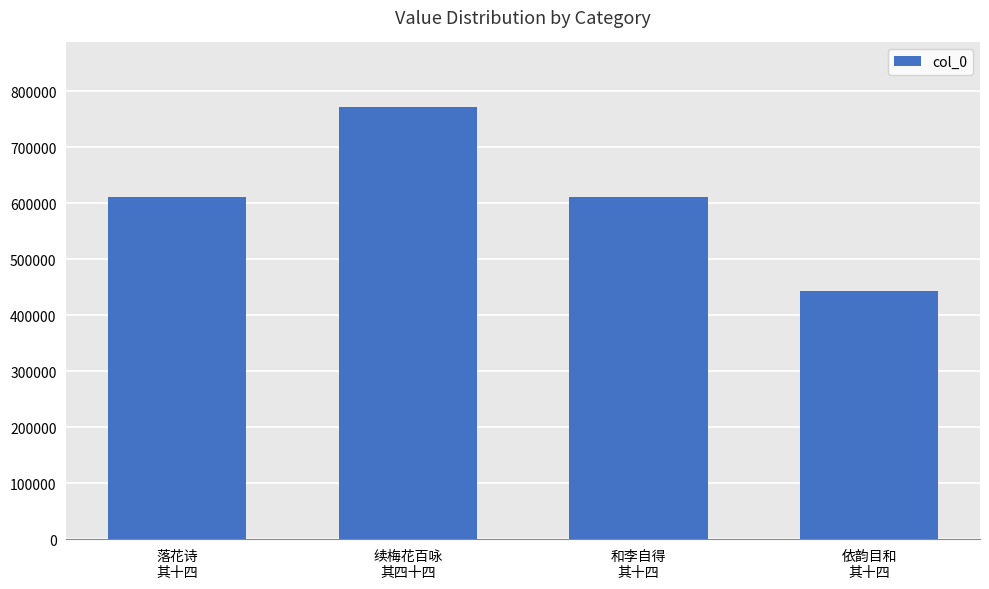

At which category does the chart reach its peak across all series?

续梅花百咏
其四十四